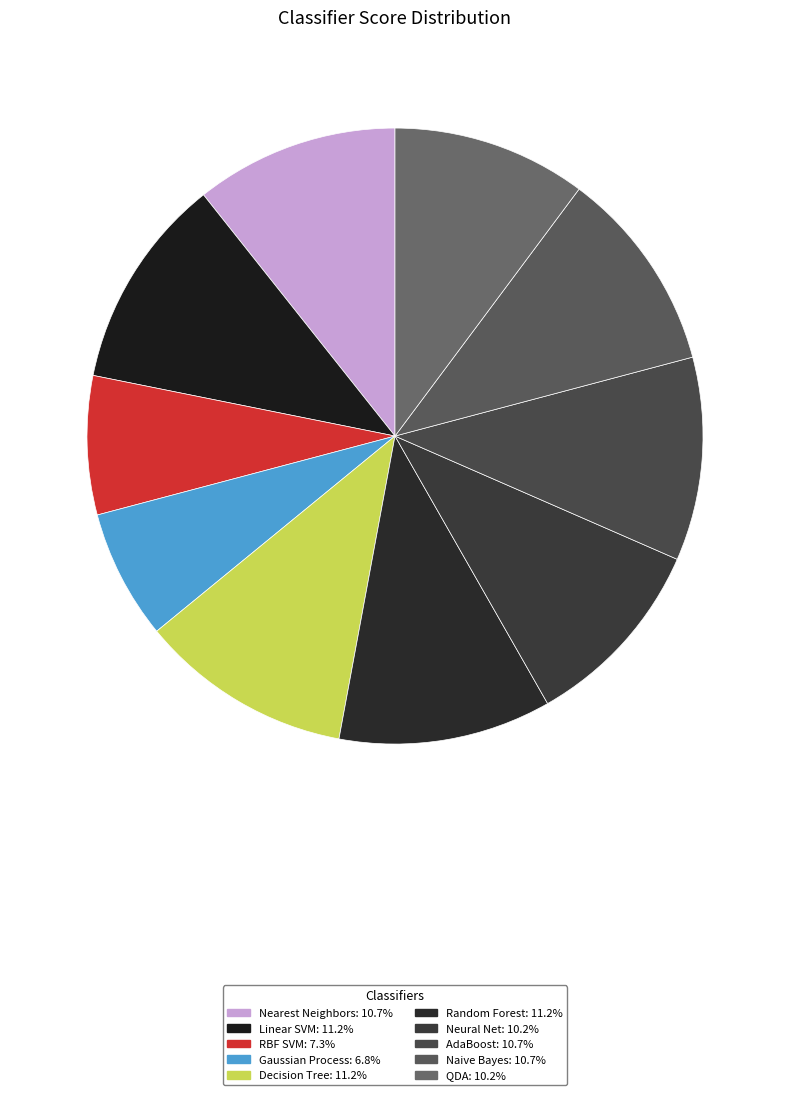

To the nearest percent, what portion does QDA represent?

10%